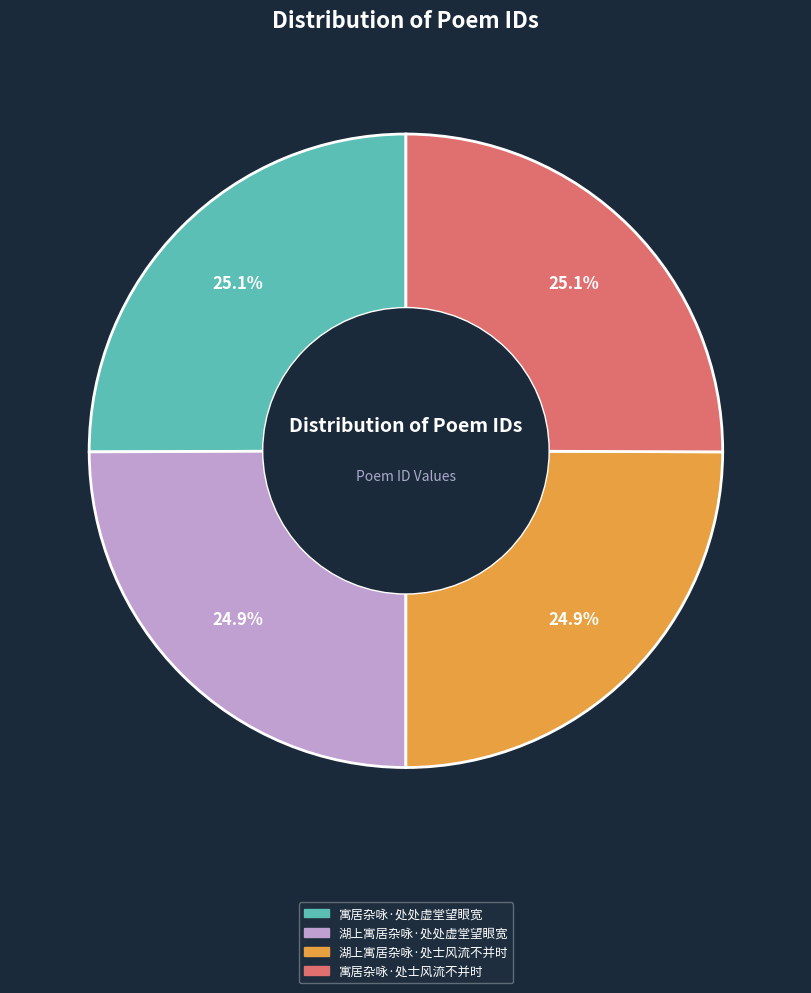

True or false: 寓居杂咏·处士风流不并时 accounts for 38% of the total.

False